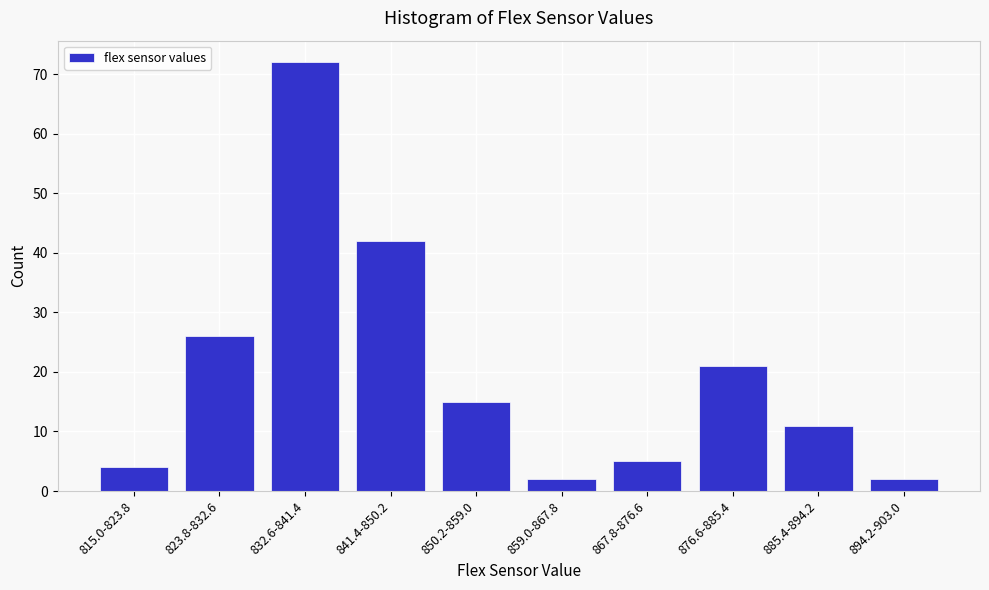

Reading left to right, what are all the values shown in this chart?

4	26	72	42	15	2	5	21	11	2